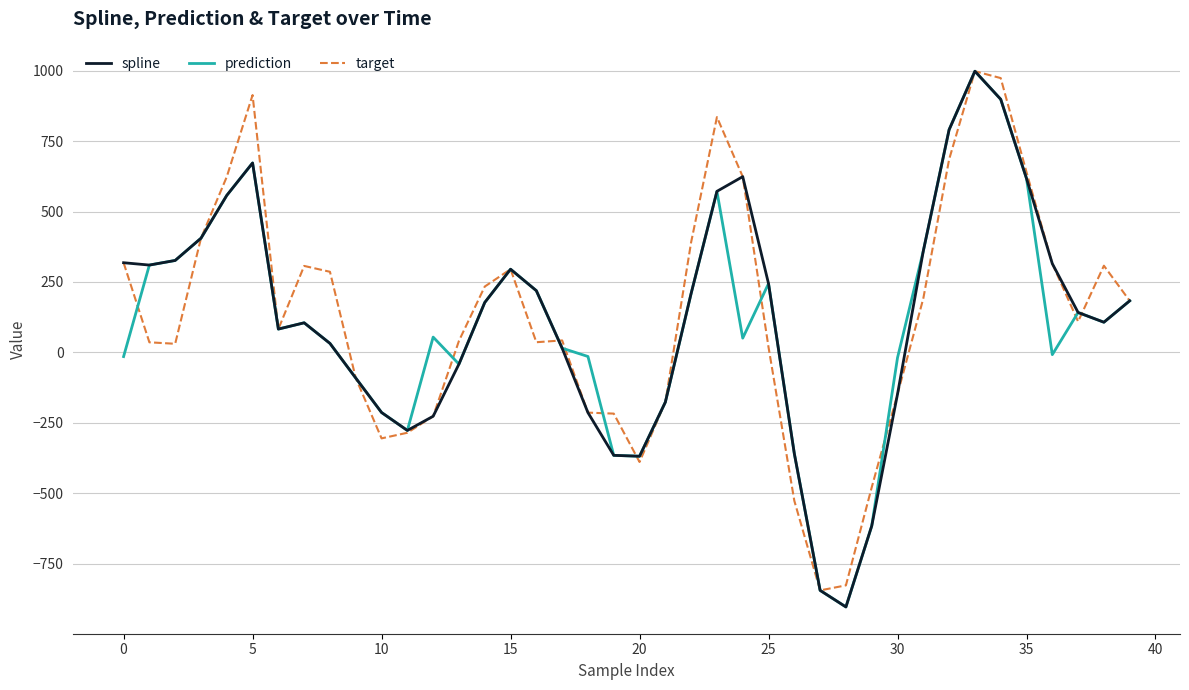

What is the minimum value shown in the chart?

-902.8